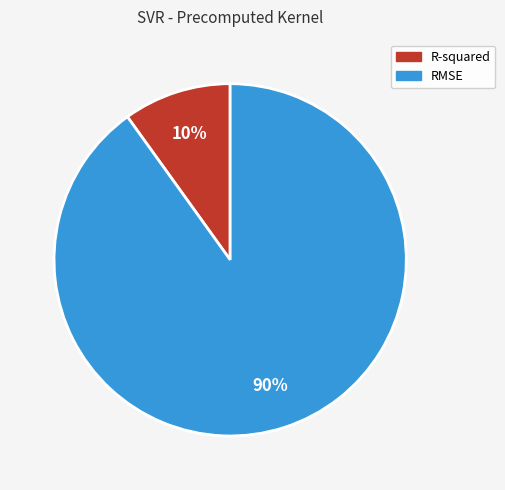

Is there a majority slice in this chart?

Yes